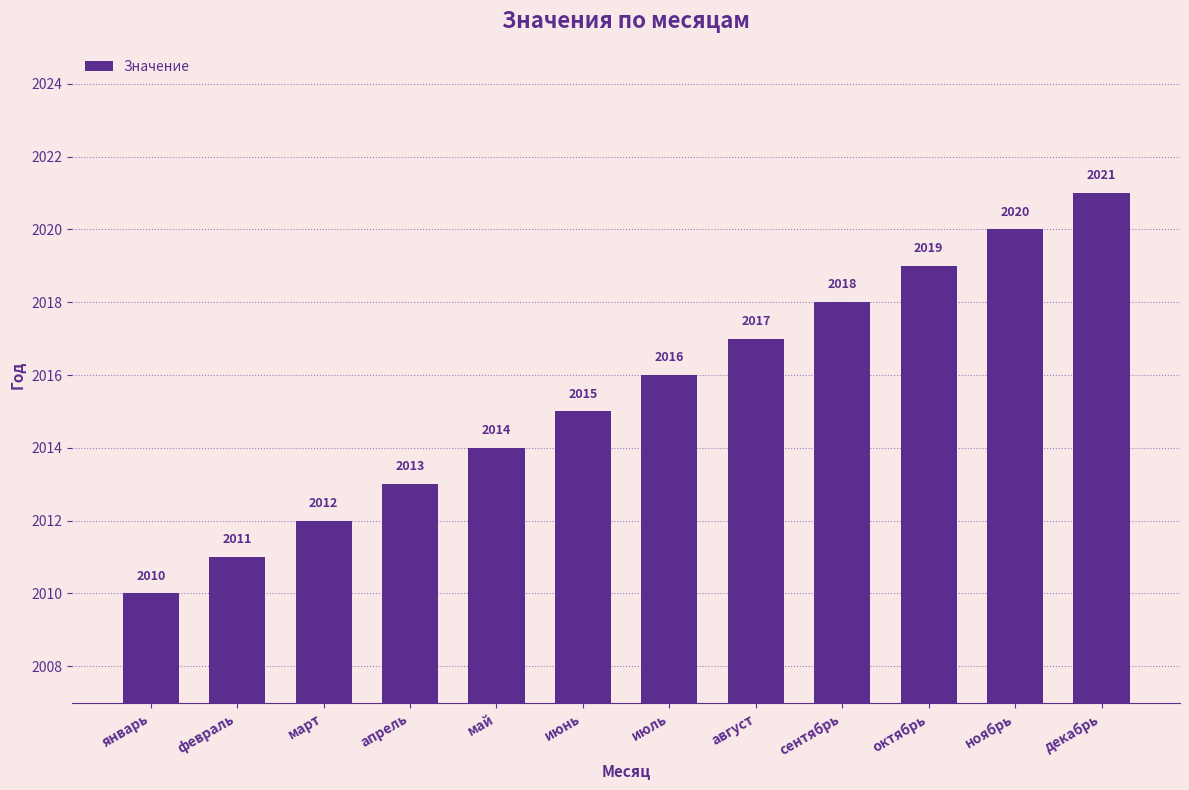

Does the chart contain stacked bars?

No